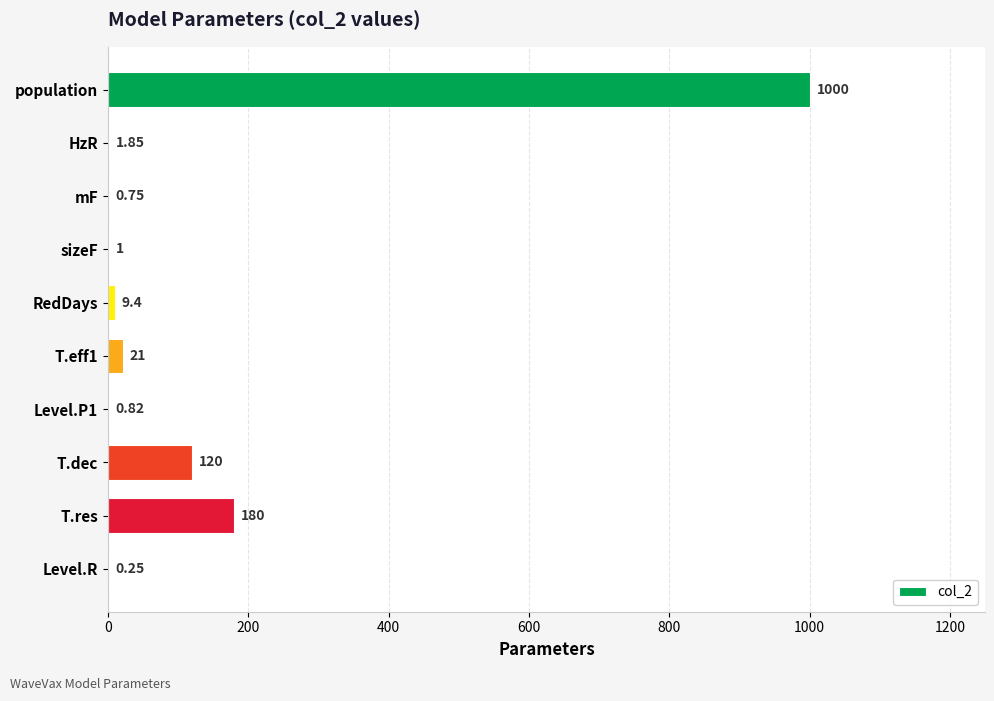

Which category has the highest value across all series?

population